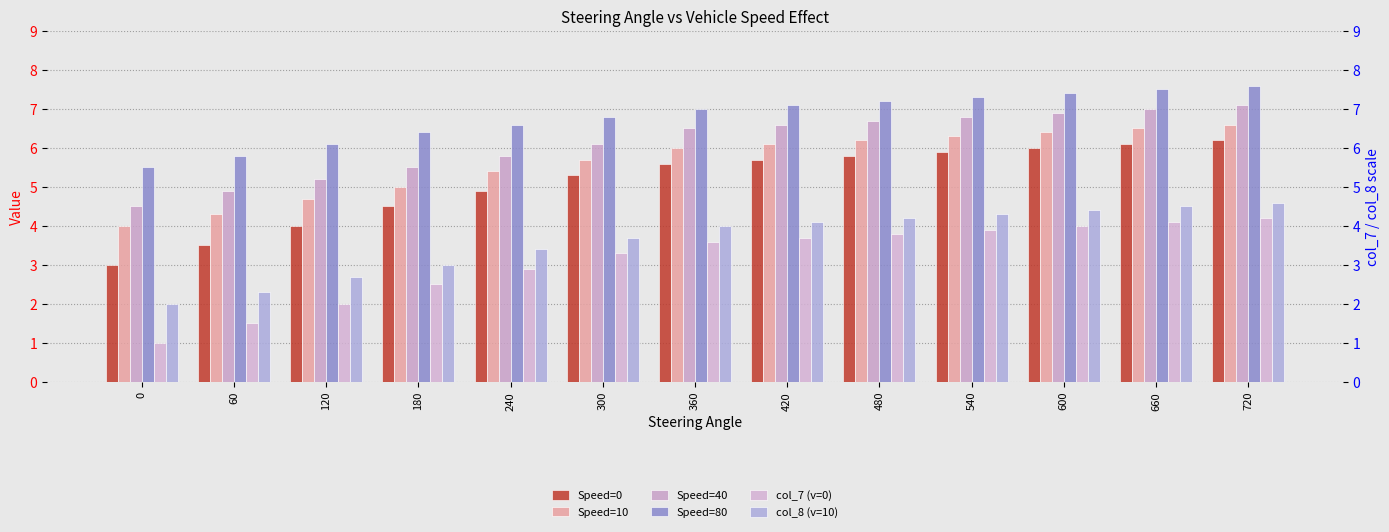

Between 180 and 540, which series saw the biggest shift?

Speed=0